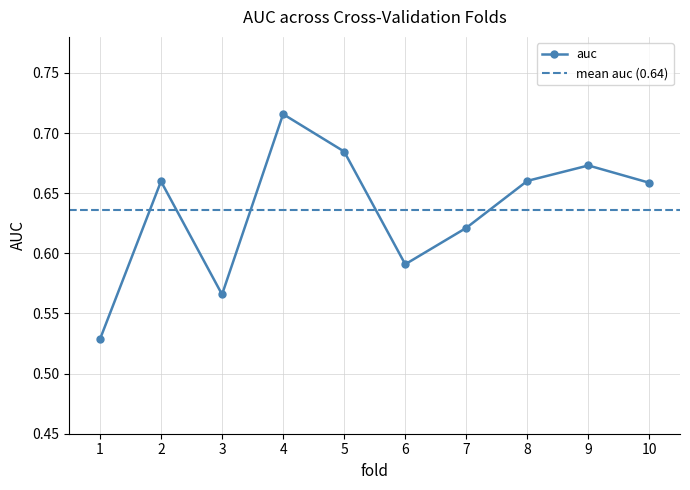

In auc, how many points are higher than both neighbors (excluding endpoints)?

3